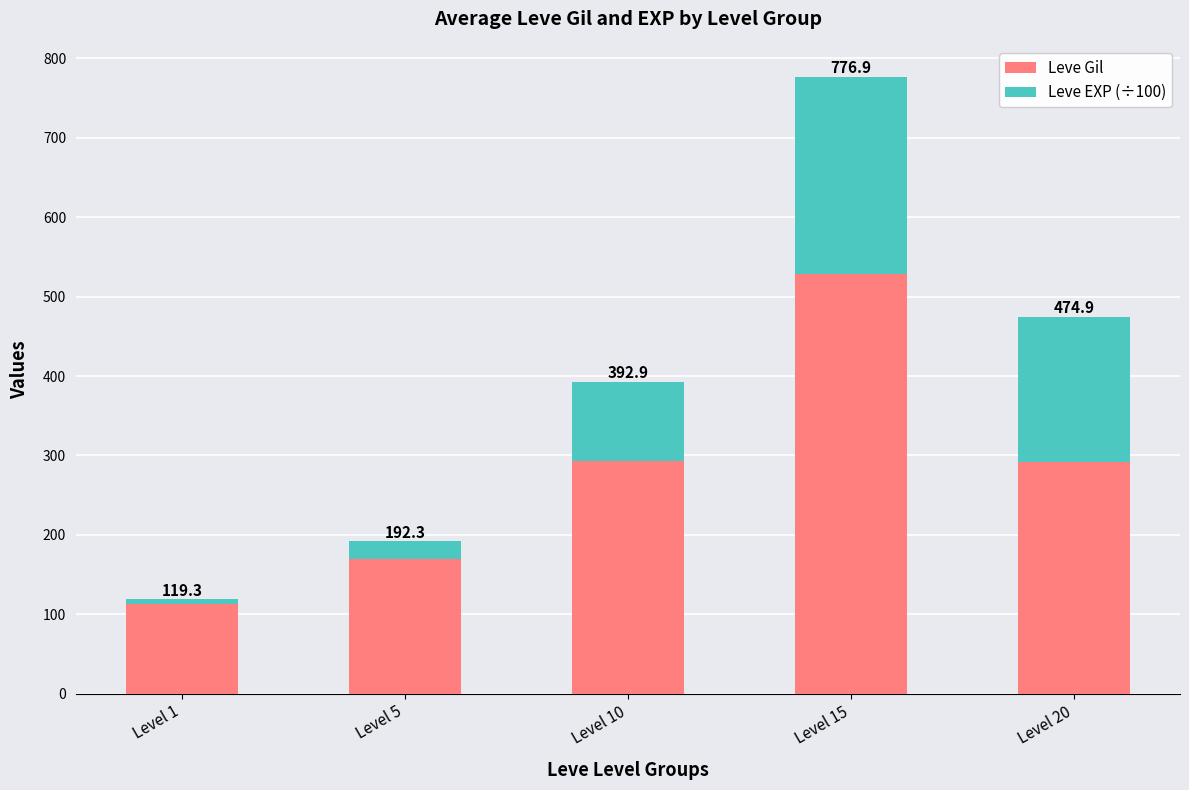

Does the chart contain stacked bars?

Yes